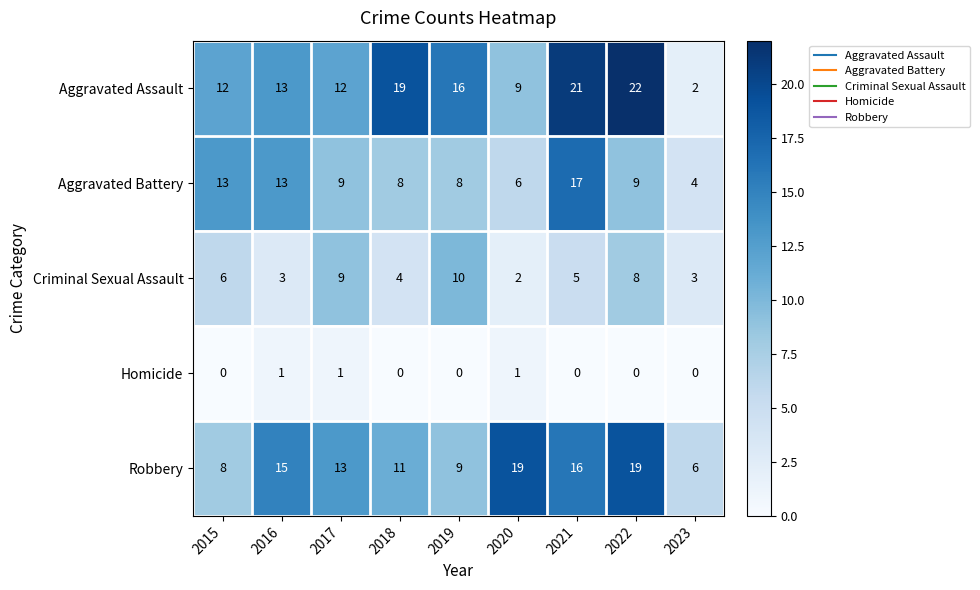

What is the sum of the Criminal Sexual Assault values at 2015 and 2017?

15